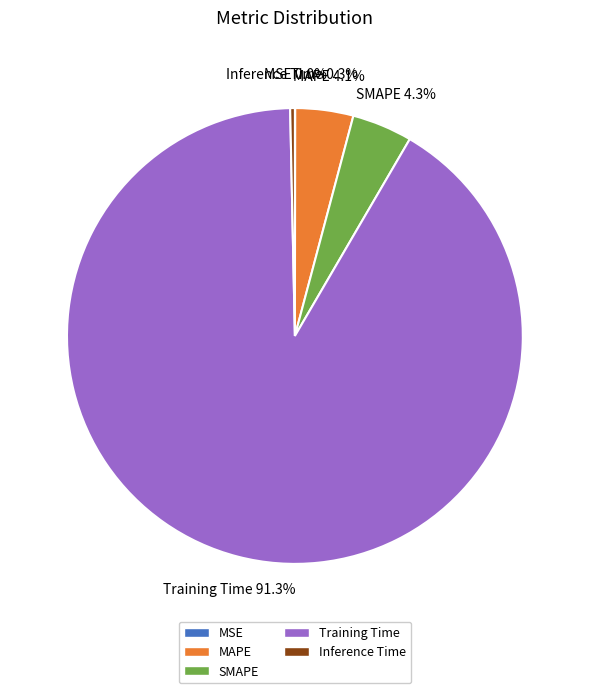

Combined, do Inference Time and SMAPE account for over 50%?

No